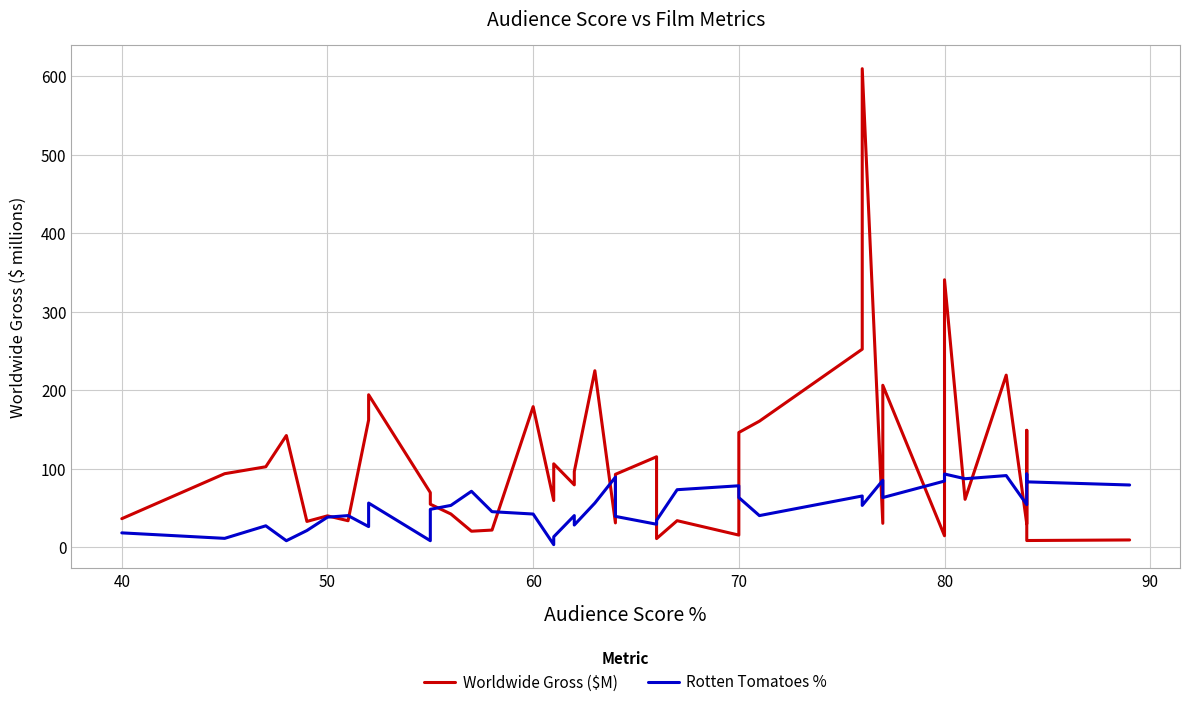

The value of Worldwide Gross ($M) at 19 is 100.5. True or false?

False